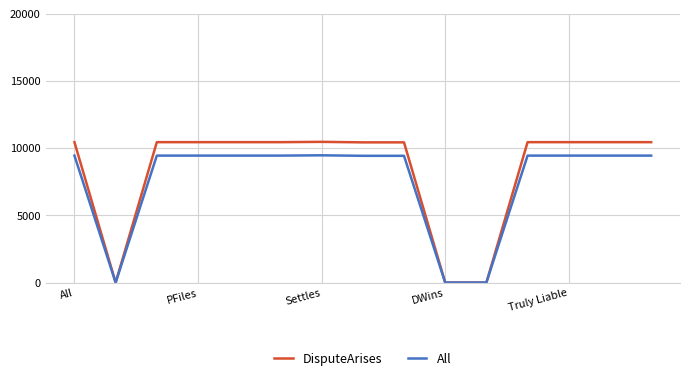

Which series has the largest total across all categories?

DisputeArises